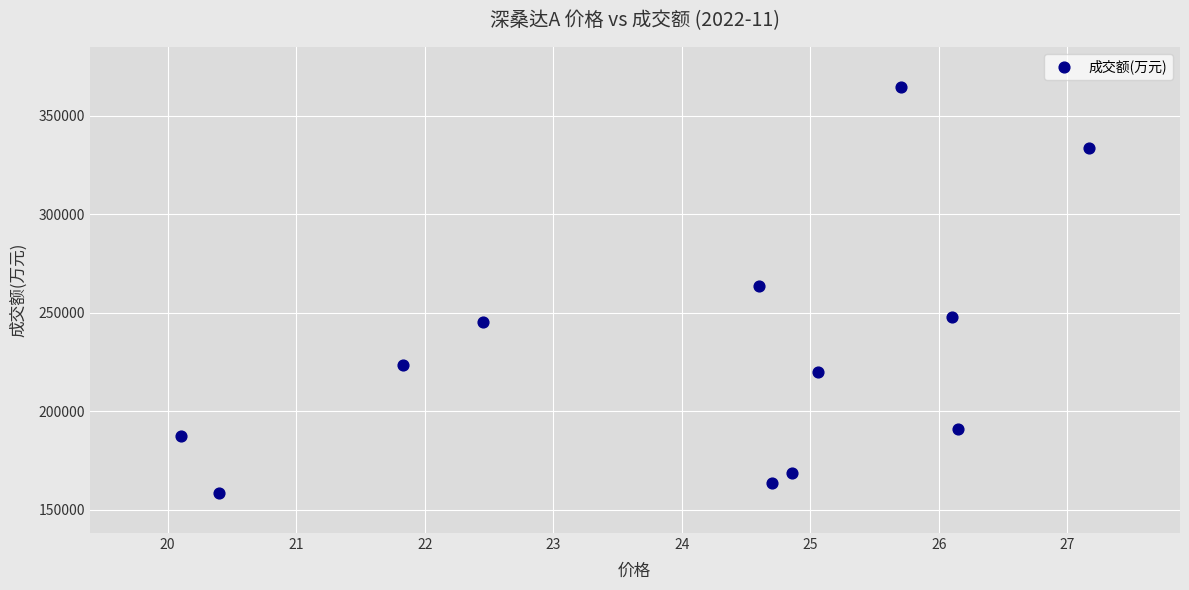

What is the range of Y values (max minus min)?

205630